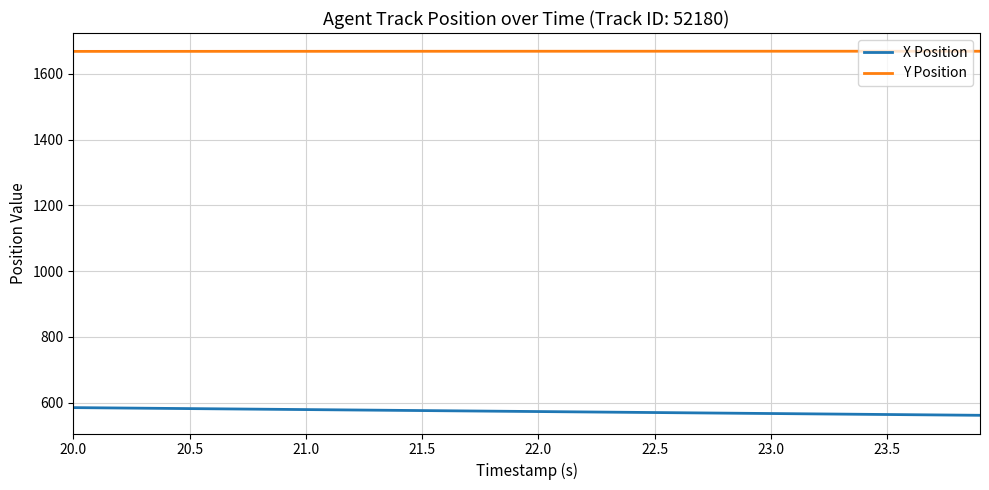

True or false: X Position and Y Position cross at least once.

False